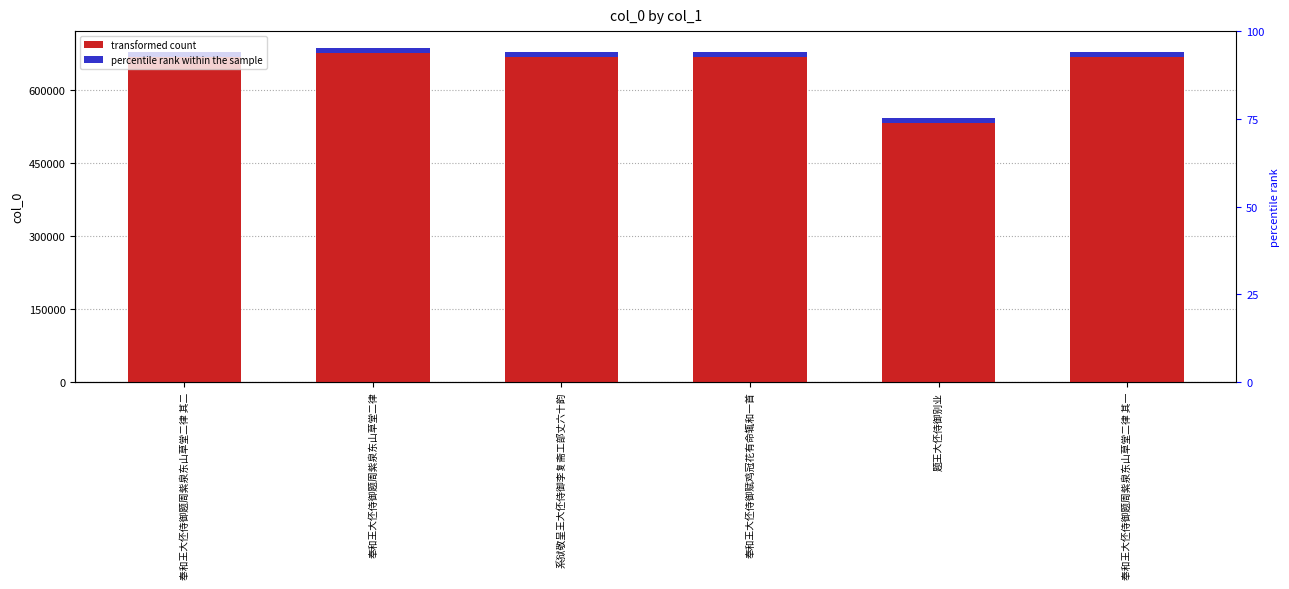

What is the value of the 3rd bar from the left?

676754